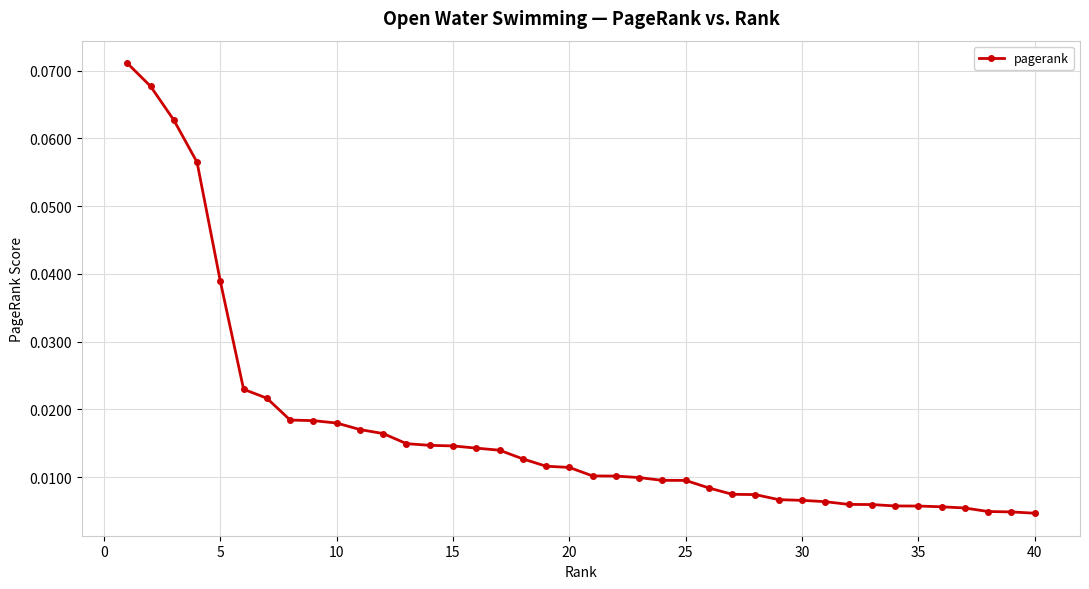

Reading right to left, list all the values displayed in this chart.

0.0	0.0	0.0	0.0	0.0	0.0	0.0	0.0	0.0	0.0	0.0	0.0	0.0	0.0	0.0	0.0	0.0	0.0	0.0	0.0	0.0	0.0	0.0	0.0	0.0	0.0	0.0	0.0	0.0	0.0	0.0	0.0	0.0	0.0	0.0	0.0	0.1	0.1	0.1	0.1